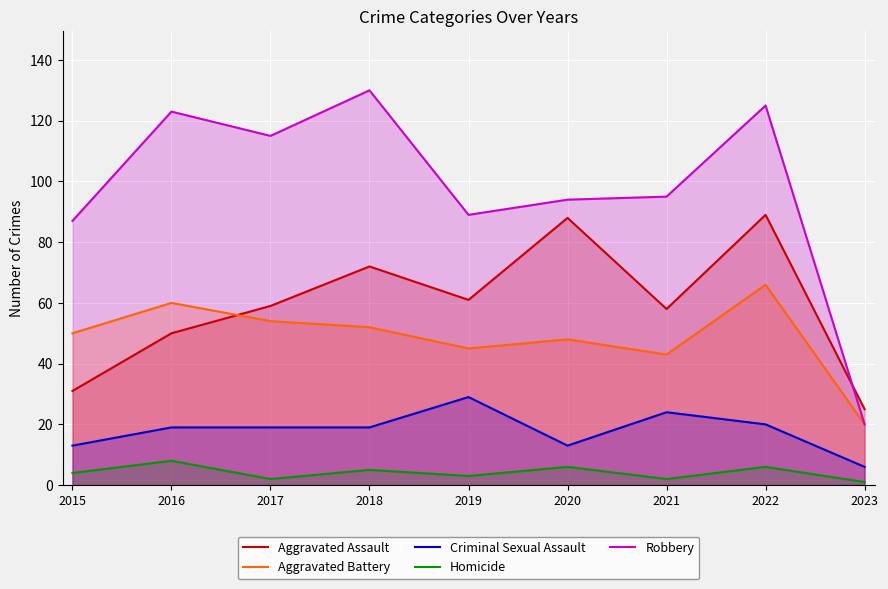

True or false: Criminal Sexual Assault and Homicide intersect in this chart.

False